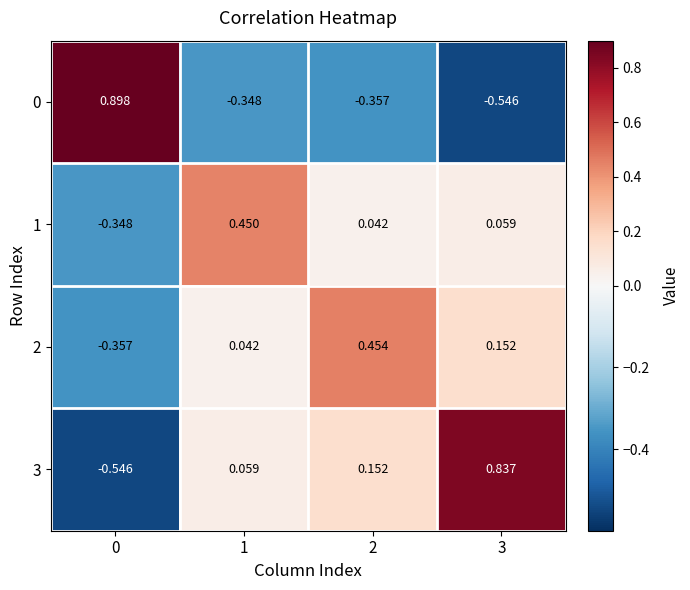

Is the value of 0 at 1 greater than the value of 2 at 3?

No